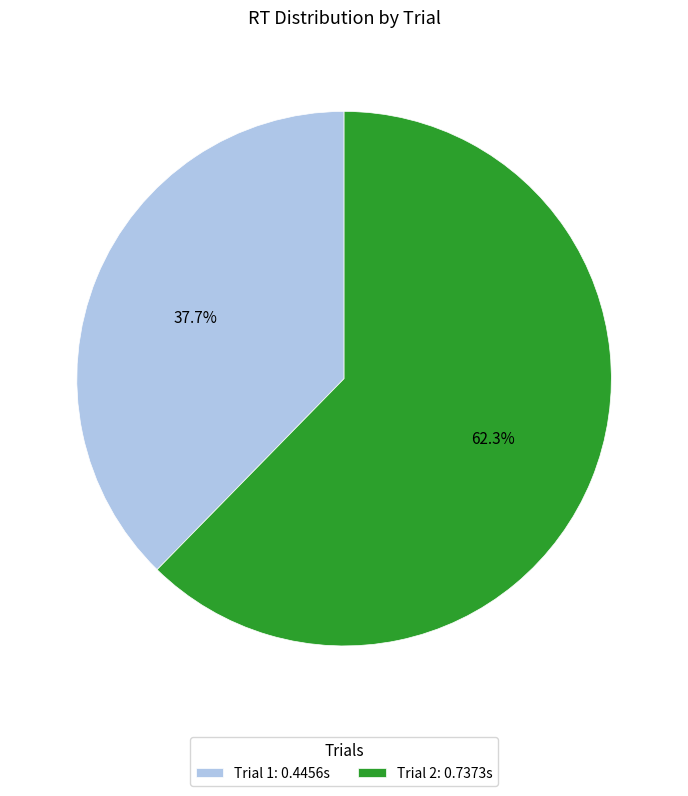

Rank the categories by value from highest to lowest.

Trial 2: 0.7373s, Trial 1: 0.4456s